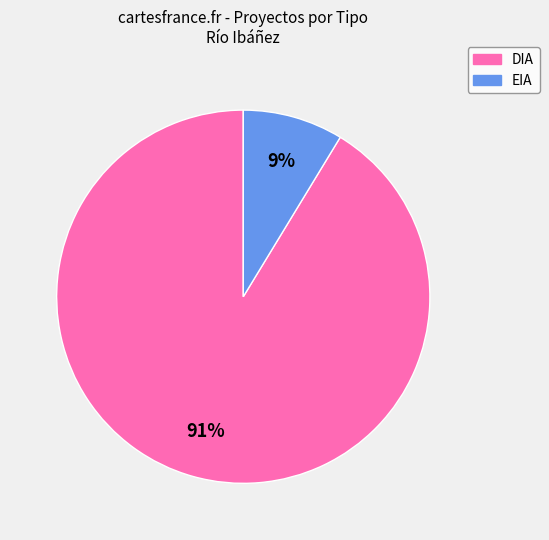

How many segments does this pie chart have?

2